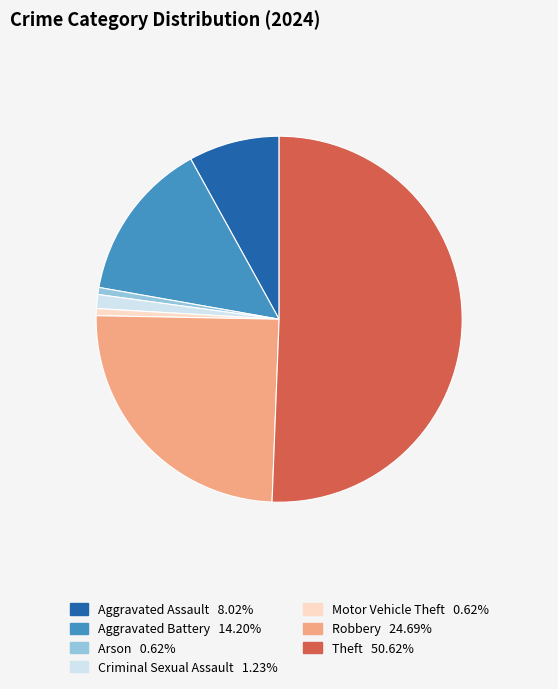

How many segments does this pie chart have?

7